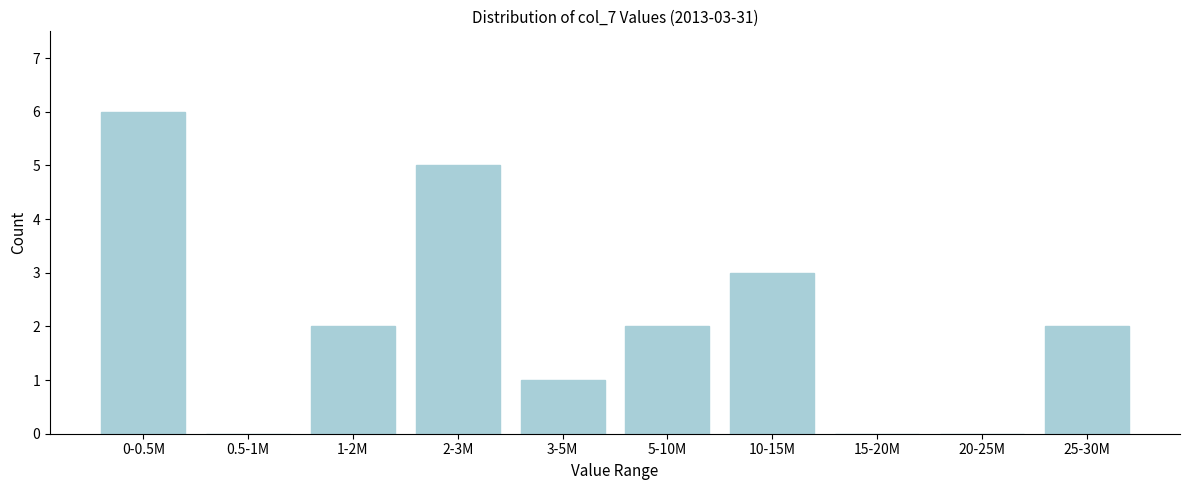

Reading left to right, extract all data points from this chart.

0-0.5M=6	0.5-1M=0	1-2M=2	2-3M=5	3-5M=1	5-10M=2	10-15M=3	15-20M=0	20-25M=0	25-30M=2